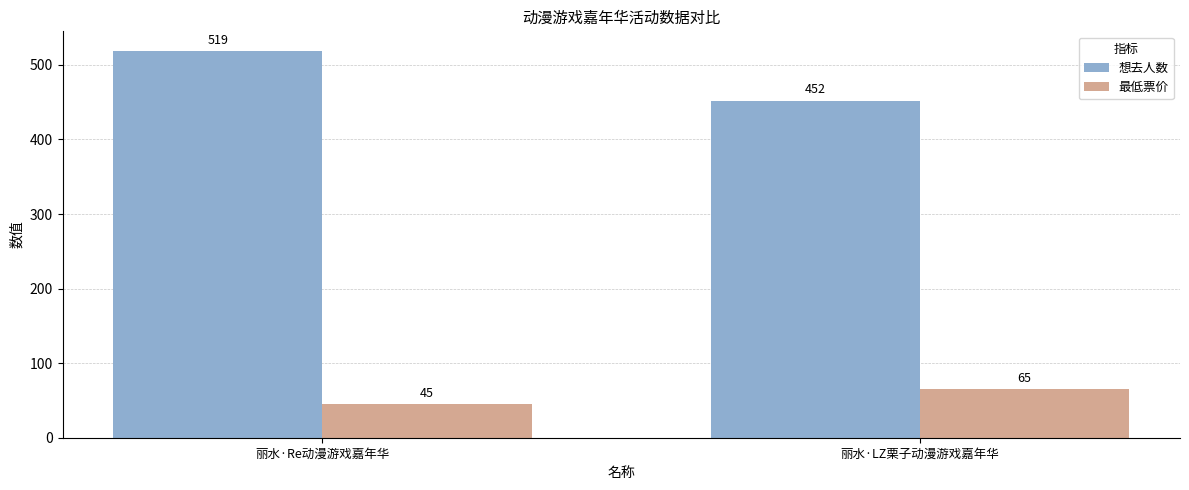

List the labels in order of 最低票价 value, largest first.

丽水·LZ栗子动漫游戏嘉年华, 丽水·Re动漫游戏嘉年华